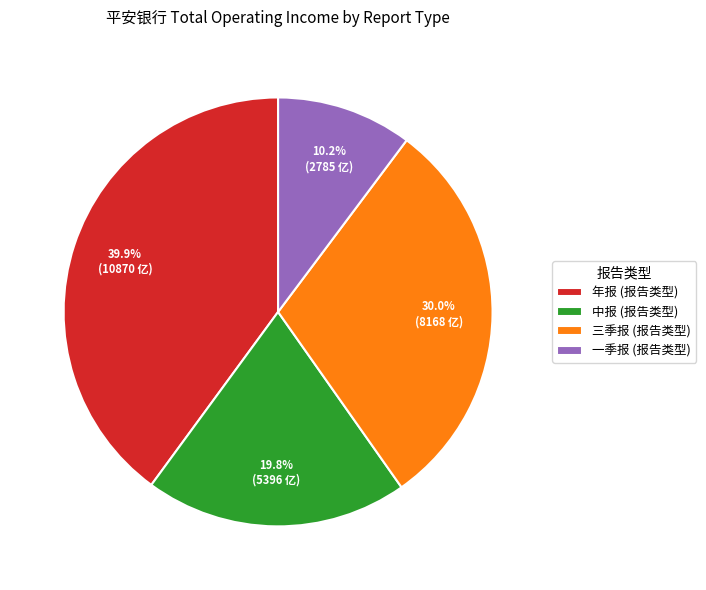

To the nearest percent, what portion does 年报 represent?

40%